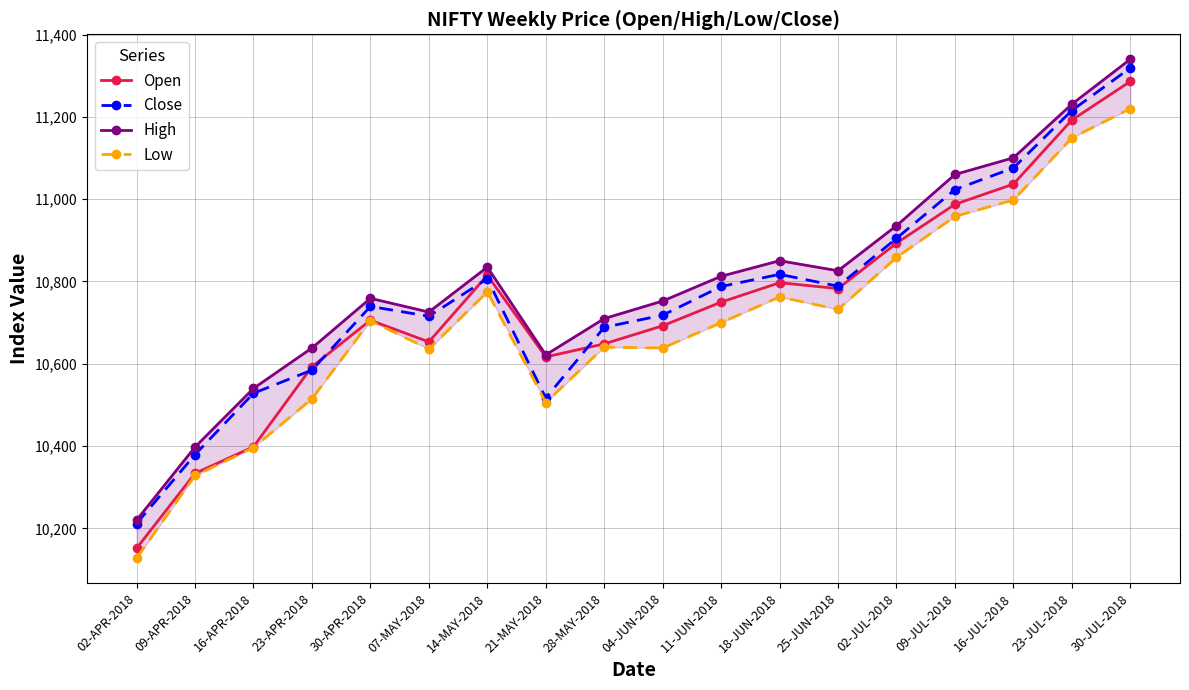

Reading right to left, what are all the values shown in this chart?

Open: 30-JUL-2018=11286.1	23-JUL-2018=11192.3	16-JUL-2018=11036.6	09-JUL-2018=10987.5	02-JUL-2018=10893.0	25-JUN-2018=10782.6	18-JUN-2018=10797.0	11-JUN-2018=10749.8	04-JUN-2018=10692.3	28-MAY-2018=10648.4	21-MAY-2018=10616.7	14-MAY-2018=10815.1	07-MAY-2018=10653.1	30-APR-2018=10705.8	23-APR-2018=10592.8	16-APR-2018=10398.3	09-APR-2018=10333.7	02-APR-2018=10151.6
Close: 30-JUL-2018=11319.0	23-JUL-2018=11215.5	16-JUL-2018=11075.9	09-JUL-2018=11023.2	02-JUL-2018=10904.8	25-JUN-2018=10788.5	18-JUN-2018=10817.3	11-JUN-2018=10787.8	04-JUN-2018=10718.0	28-MAY-2018=10688.6	21-MAY-2018=10516.7	14-MAY-2018=10806.6	07-MAY-2018=10715.5	30-APR-2018=10739.4	23-APR-2018=10584.7	16-APR-2018=10528.4	09-APR-2018=10379.4	02-APR-2018=10211.8
High: 30-JUL-2018=11340.0	23-JUL-2018=11230.9	16-JUL-2018=11100.5	09-JUL-2018=11060.0	02-JUL-2018=10935.5	25-JUN-2018=10826.0	18-JUN-2018=10850.4	11-JUN-2018=10812.6	04-JUN-2018=10752.5	28-MAY-2018=10709.8	21-MAY-2018=10621.7	14-MAY-2018=10834.9	07-MAY-2018=10725.6	30-APR-2018=10759.0	23-APR-2018=10638.4	16-APR-2018=10540.1	09-APR-2018=10397.7	02-APR-2018=10220.1
Low: 30-JUL-2018=11220.0	23-JUL-2018=11148.9	16-JUL-2018=10998.0	09-JUL-2018=10958.2	02-JUL-2018=10858.5	25-JUN-2018=10732.0	18-JUN-2018=10762.5	11-JUN-2018=10700.0	04-JUN-2018=10638.2	28-MAY-2018=10640.5	21-MAY-2018=10505.8	14-MAY-2018=10774.8	07-MAY-2018=10635.6	30-APR-2018=10704.6	23-APR-2018=10515.0	16-APR-2018=10396.4	09-APR-2018=10328.5	02-APR-2018=10127.8